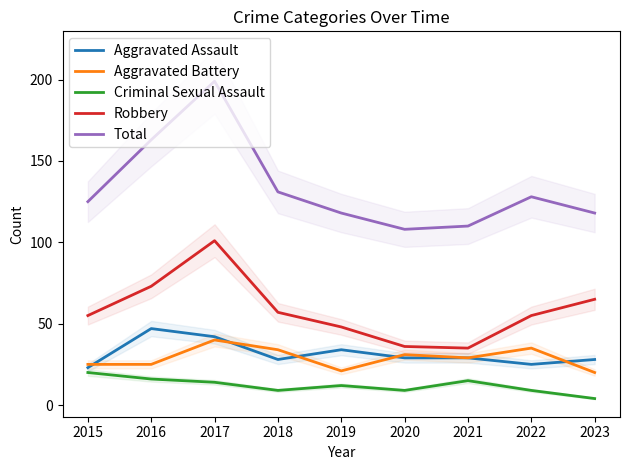

Is the value of Robbery at 2023 greater than the value of Criminal Sexual Assault at 2019?

Yes